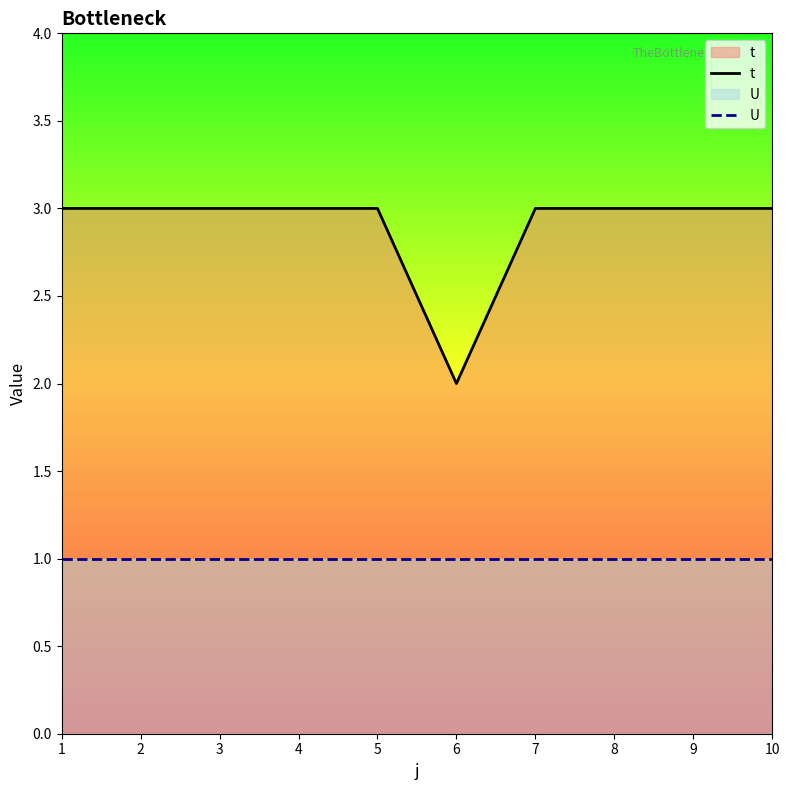

Is this an area chart (filled region under the line)?

No